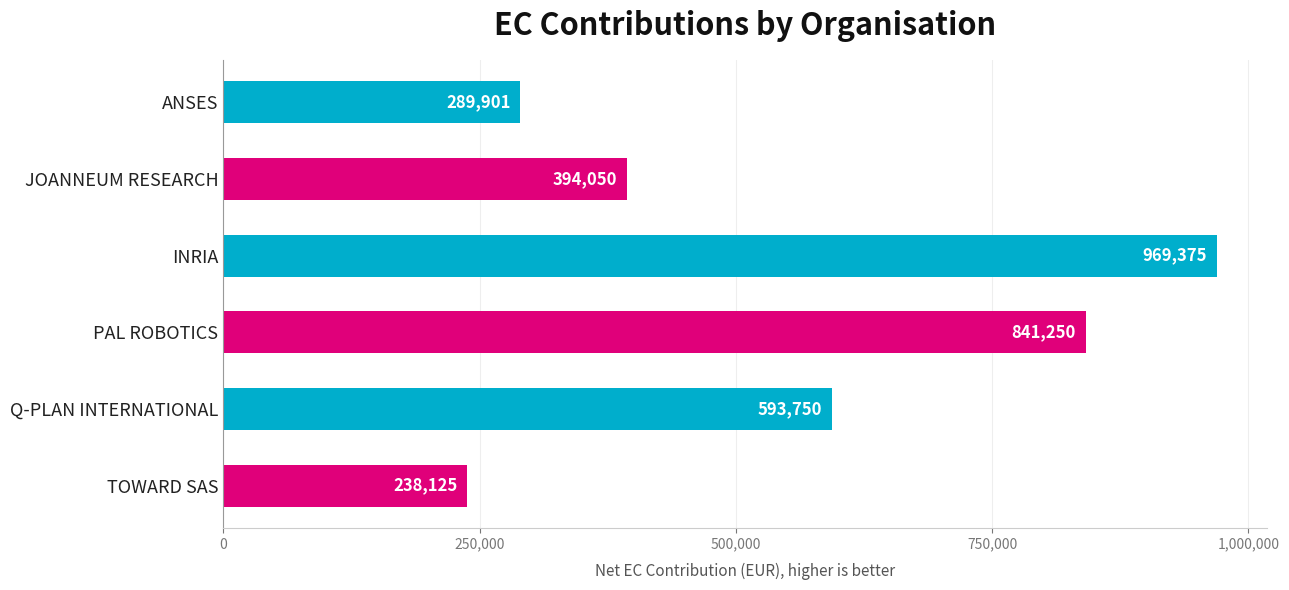

What is the sum of all values?

3326451